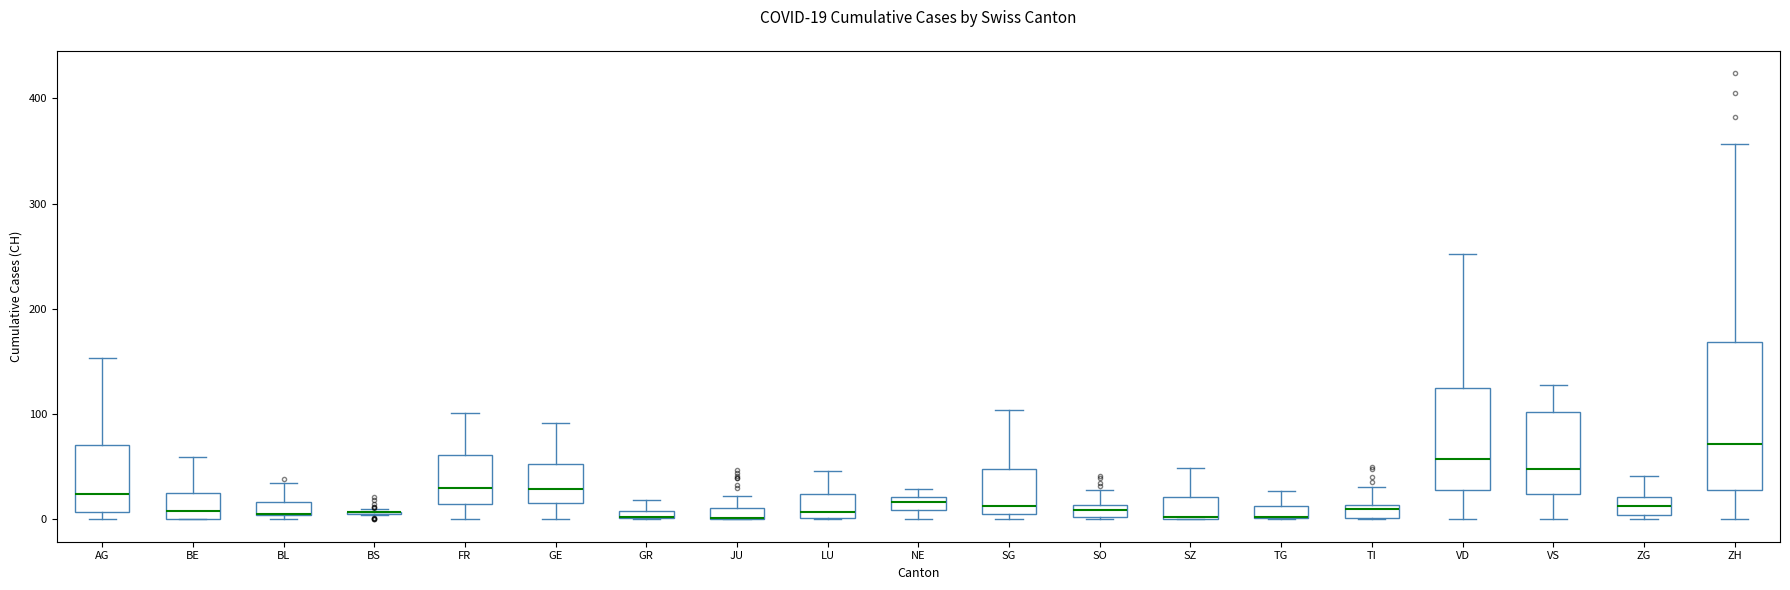

Which box is the tallest, from its lower edge to its upper edge?

ZH